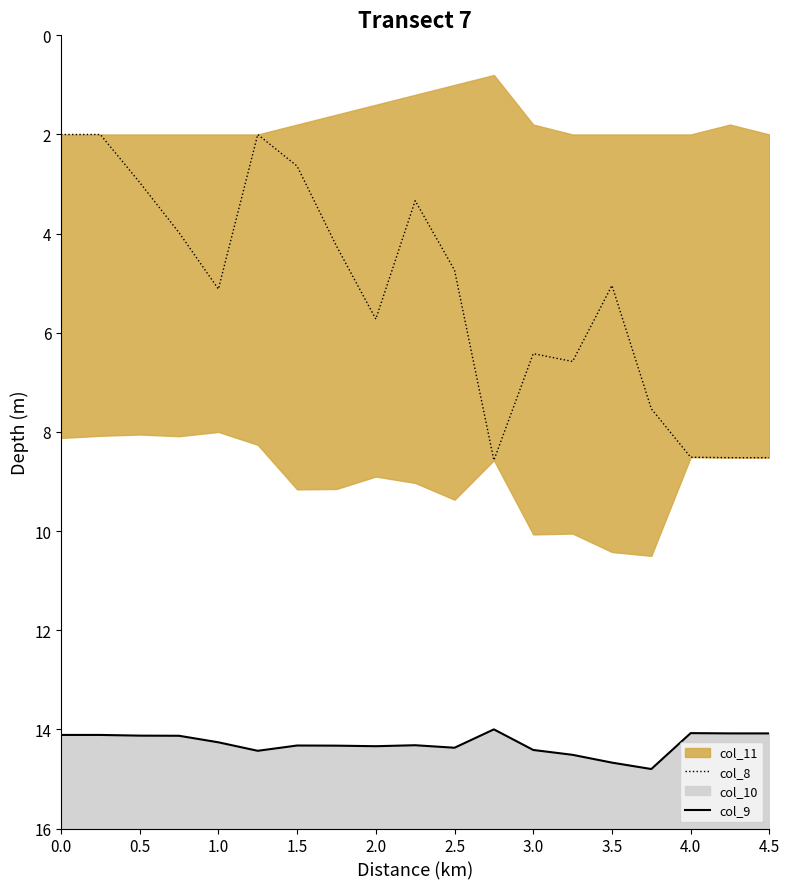

At which label does col_8 first exceed 5?

1.0